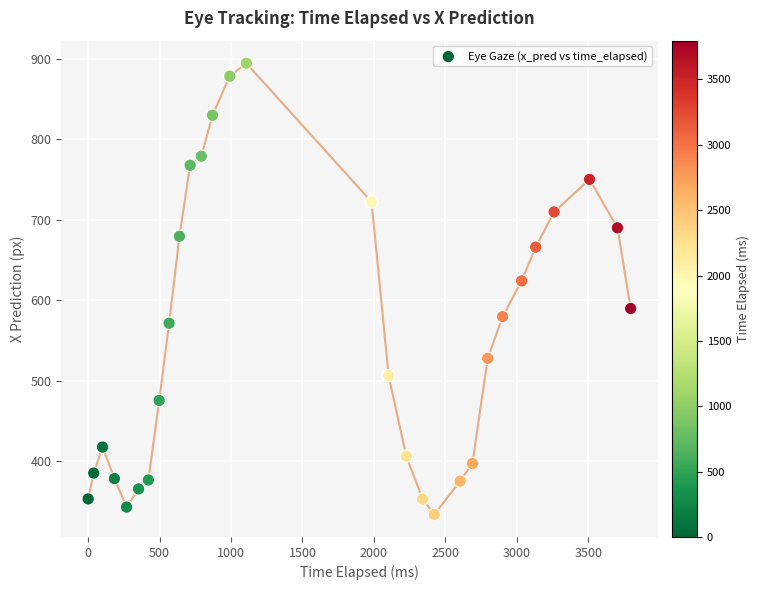

What is the range of Y values (max minus min)?

560.2